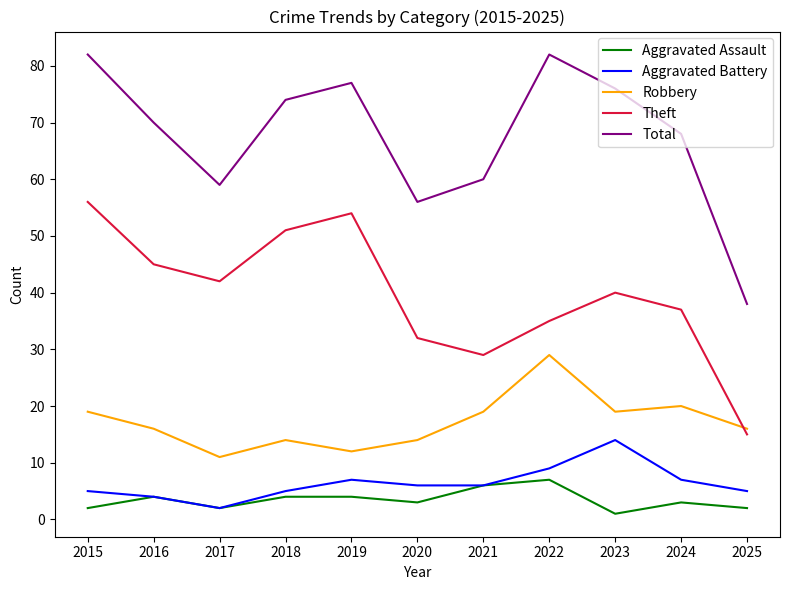

Which series changed the most between 2015 and 2021?

Theft